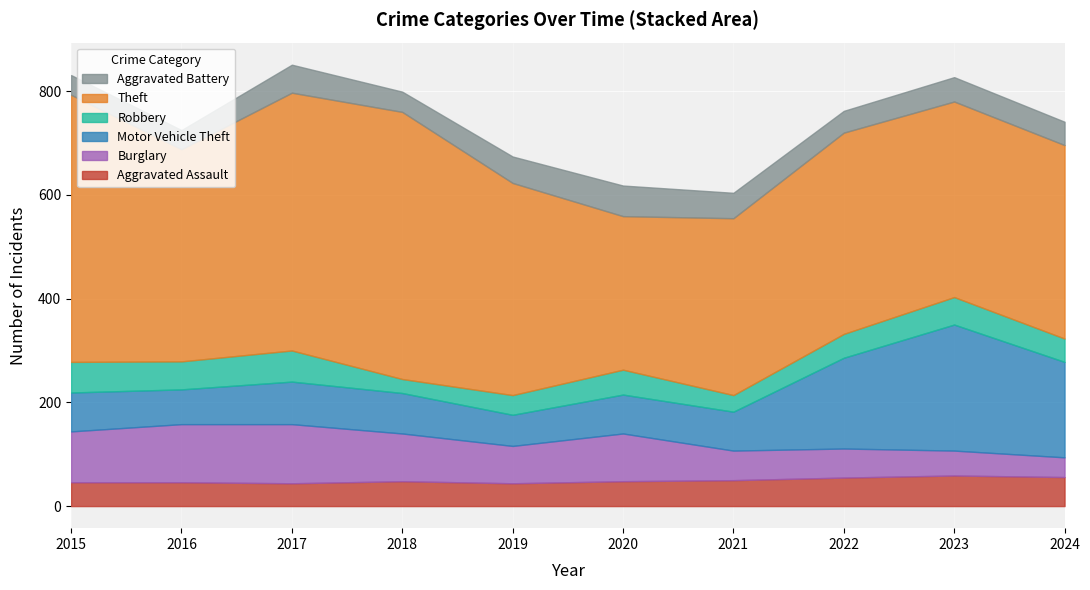

At which category is the sum across all series the highest?

2017